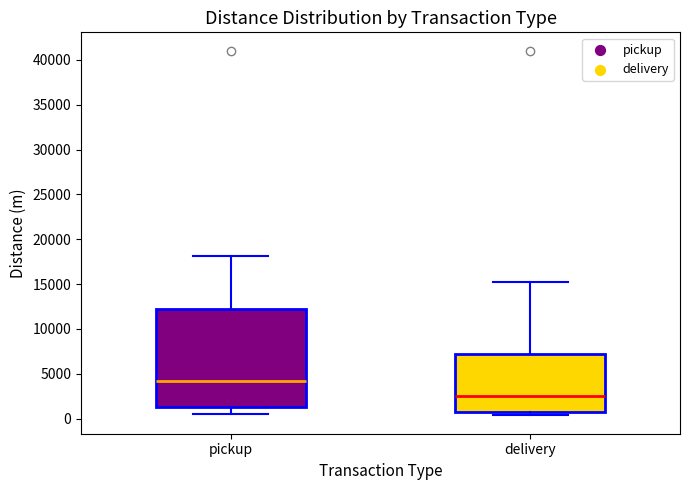

Comparing the boxes themselves (not the whiskers), which one is the tallest?

pickup